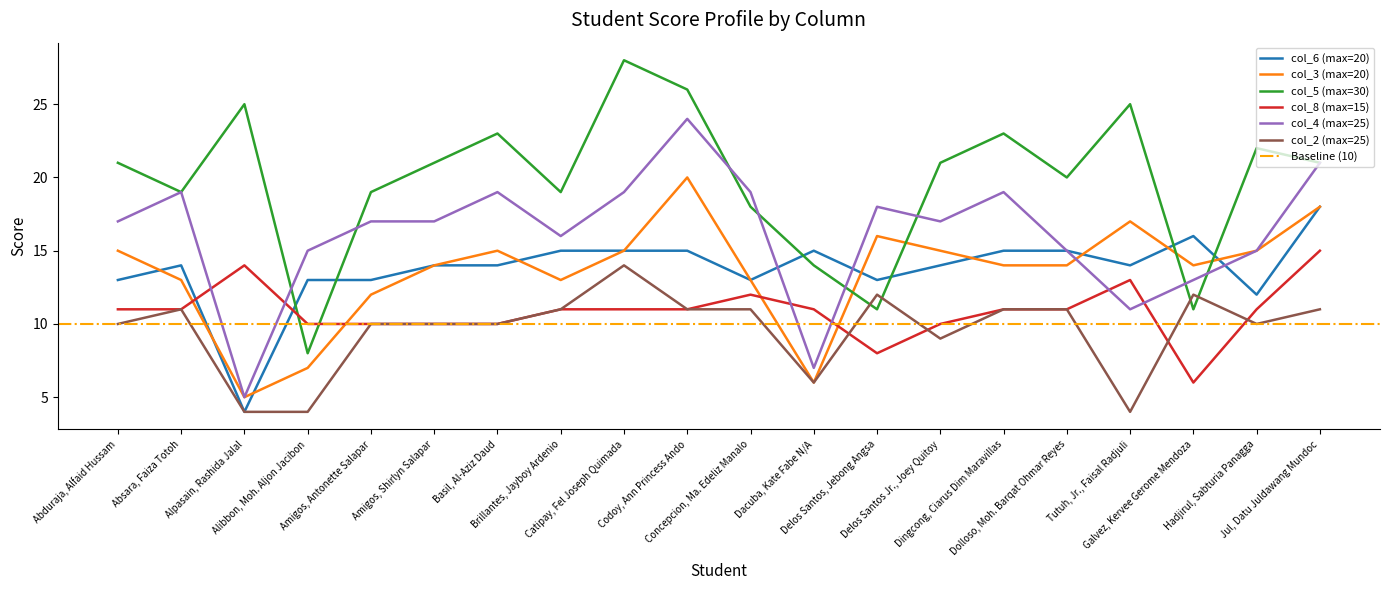

What is the difference between the highest and lowest values at Delos Santos, Jebong Angsa?

10